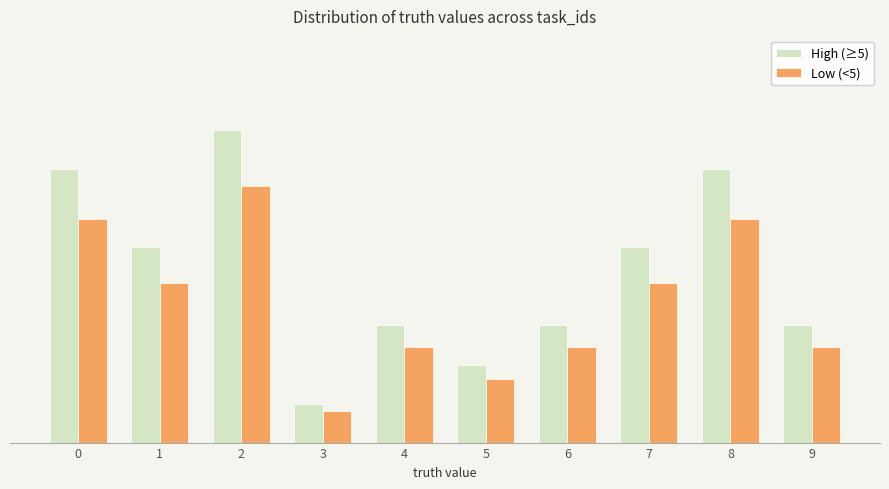

Is it true that Low (<5) equals 255 at 7?

True